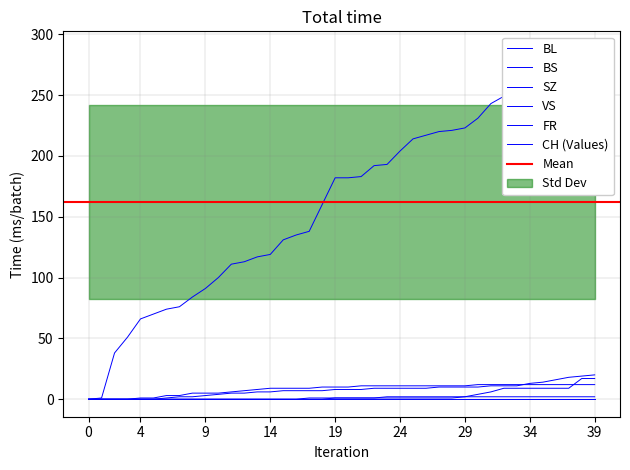

True or false: BL and SZ intersect in this chart.

False